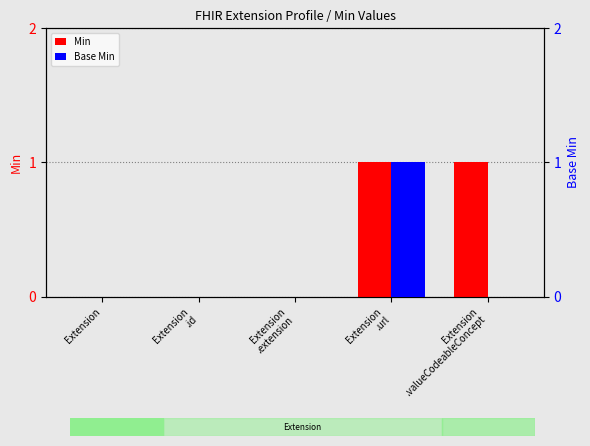

List the series in order of their overall mean, highest first.

Min, Base Min